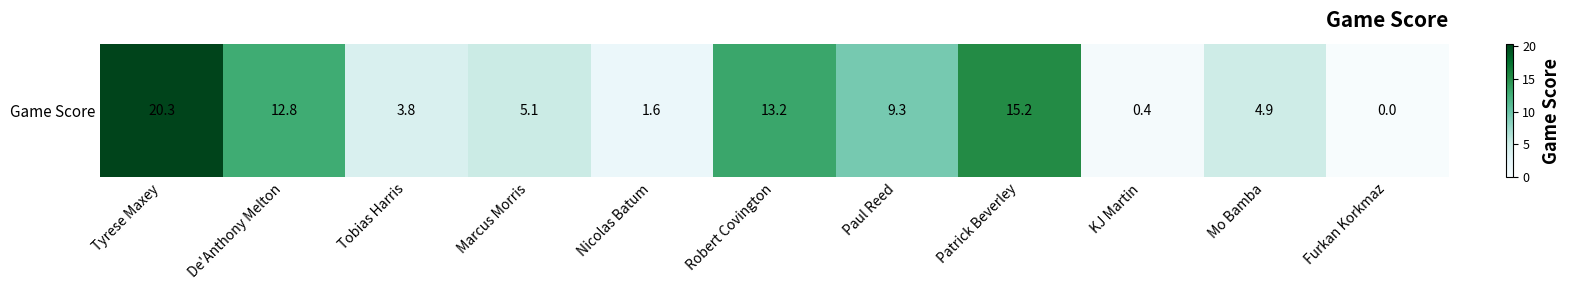

Reading left to right, extract all data points from this chart.

Tyrese Maxey=20.3	De'Anthony Melton=12.8	Tobias Harris=3.8	Marcus Morris=5.1	Nicolas Batum=1.6	Robert Covington=13.2	Paul Reed=9.3	Patrick Beverley=15.2	KJ Martin=0.4	Mo Bamba=4.9	Furkan Korkmaz=0.0